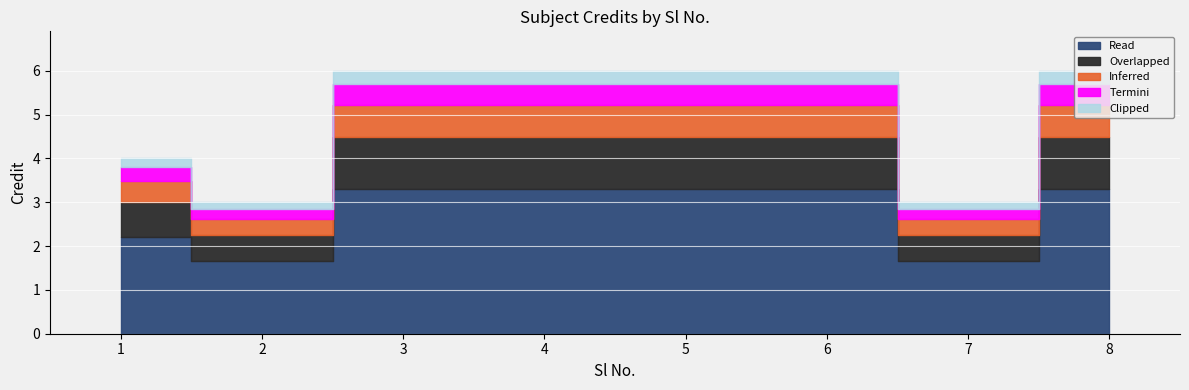

Reading left to right, list all the values displayed in this chart.

4	3	6	6	6	6	3	6